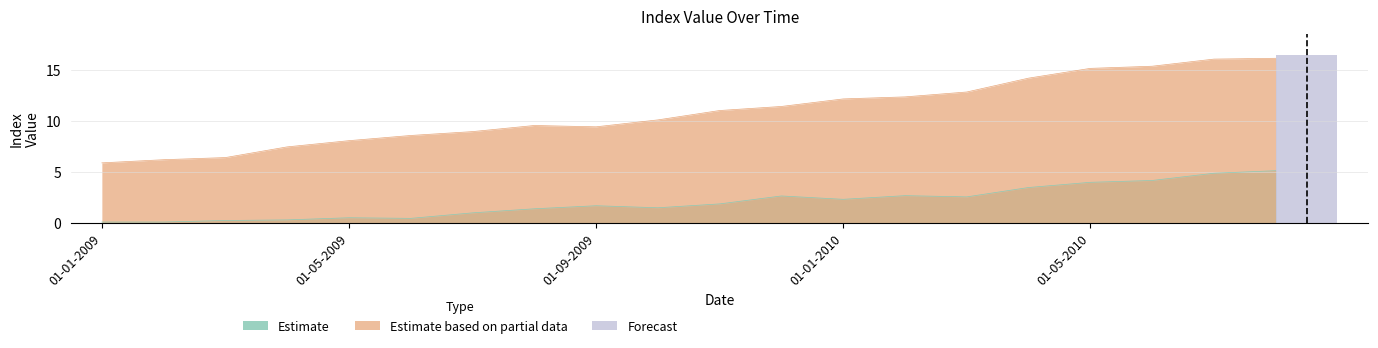

Where is the first local minimum for Estimate?

01-06-2009